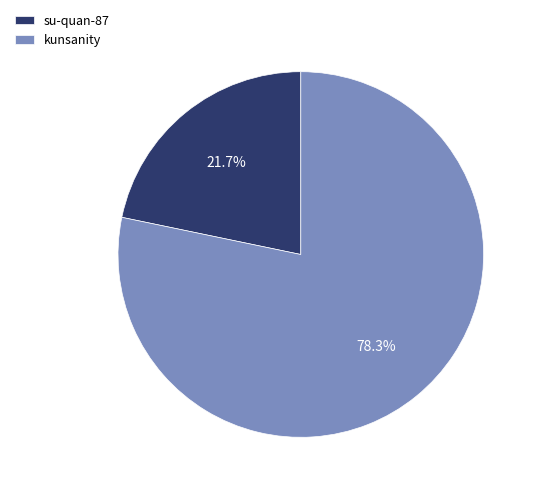

Count the number of slices in the pie.

2